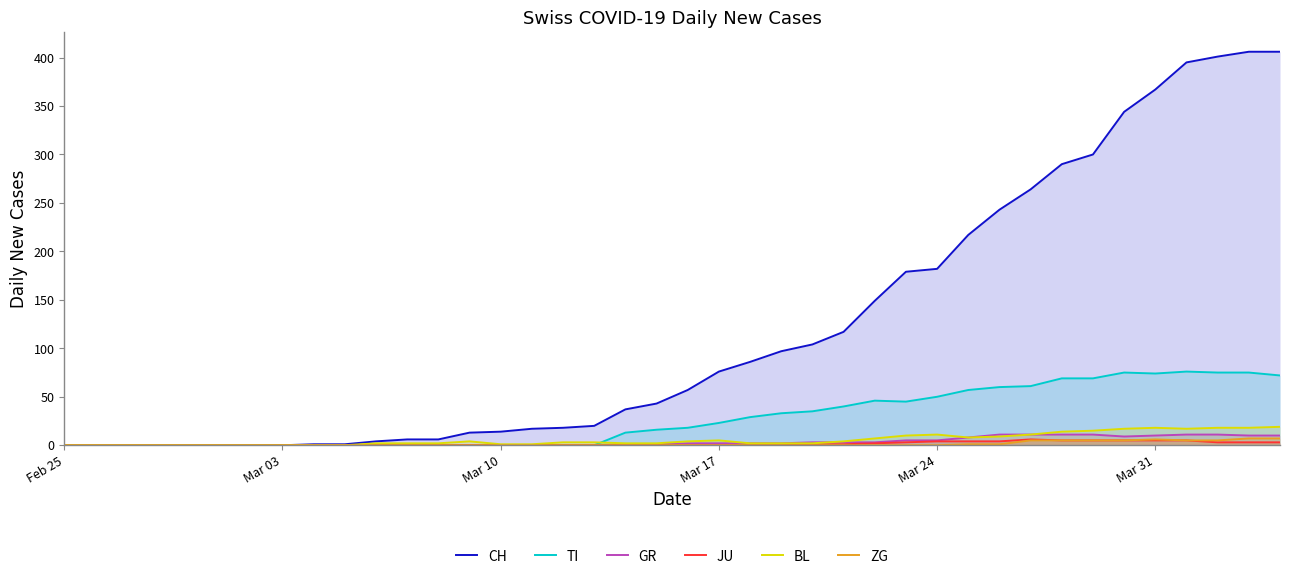

Reading left to right, what are all the values shown in this chart?

CH: 0	0	0	0	0	0	0	0	1	1	4	6	6	13	14	17	18	20	37	43	57	76	86	97	104	117	149	179	182	217	243	264	290	300	344	367	395	401	406	406
TI: 0	0	0	0	0	0	0	0	0	0	0	0	0	0	0	0	0	0	13	16	18	23	29	33	35	40	46	45	50	57	60	61	69	69	75	74	76	75	75	72
GR: 0	0	0	0	0	0	0	0	0	0	0	0	0	0	0	0	0	0	1	1	2	2	2	2	3	3	3	5	5	8	11	11	11	11	9	10	11	11	10	10
JU: 0	0	0	0	0	0	0	0	0	0	0	0	0	0	0	0	0	0	0	0	0	0	0	0	1	1	2	3	4	4	4	6	5	5	5	5	5	3	3	3
BL: 0	0	0	0	0	0	0	0	0	0	2	2	2	4	1	1	3	3	2	2	4	5	2	2	2	4	7	10	11	8	9	11	14	15	17	18	17	18	18	19
ZG: 0	0	0	0	0	0	0	0	0	0	0	0	0	0	0	0	0	0	0	0	0	0	0	0	0	0	0	0	0	1	1	5	5	5	5	6	5	5	7	7